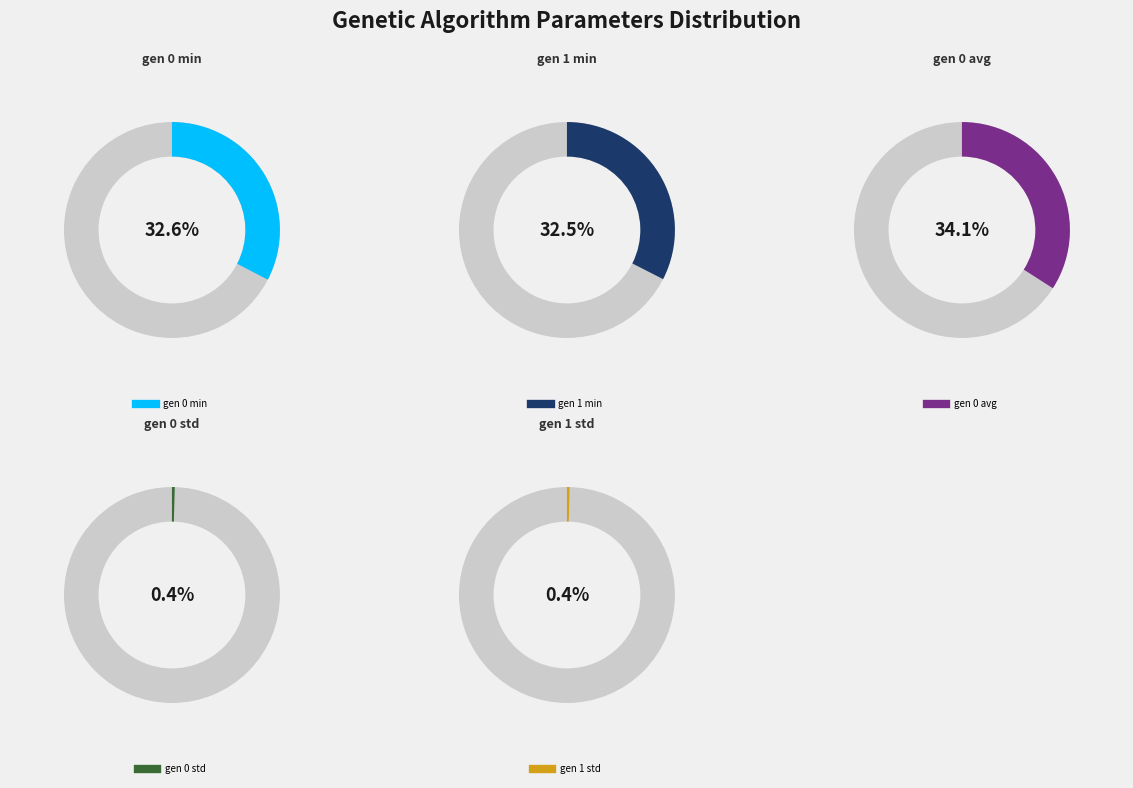

To the nearest percent, what is the average slice percentage?

20%